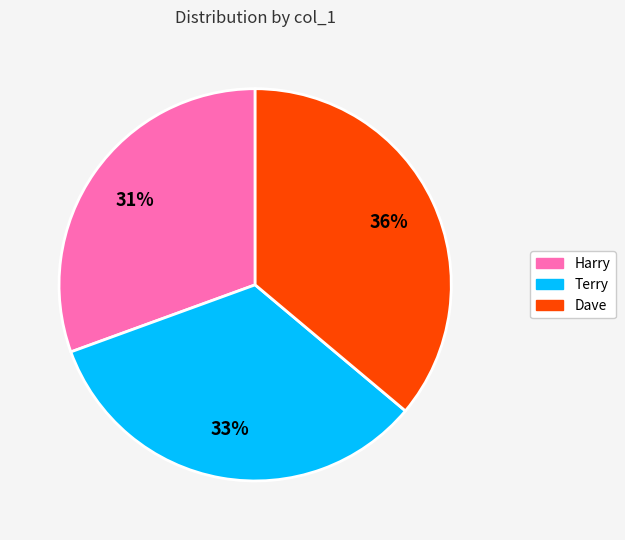

To the nearest percent, what is the combined percentage of Terry and Harry?

64%